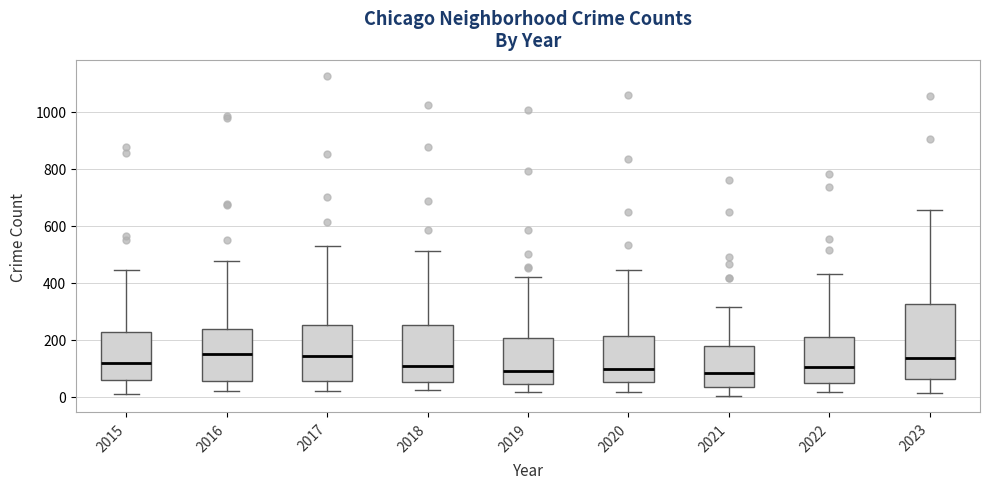

Reading left to right, read every box against the y-axis: the position of its median line, the range the box covers, and the ends of its whiskers. The values are not printed on the chart, so give them approximately, as read against the axis.

2015: median 120, box 60 to 220, whiskers 20 to 440
2016: median 140, box 60 to 240, whiskers 20 to 480
2017: median 140, box 60 to 260, whiskers 20 to 540
2018: median 100, box 60 to 260, whiskers 20 to 520
2019: median 100, box 40 to 200, whiskers 20 to 420
2020: median 100, box 60 to 220, whiskers 20 to 440
2021: median 80, box 40 to 180, whiskers 0 to 320
2022: median 100, box 40 to 220, whiskers 20 to 440
2023: median 140, box 60 to 320, whiskers 20 to 660